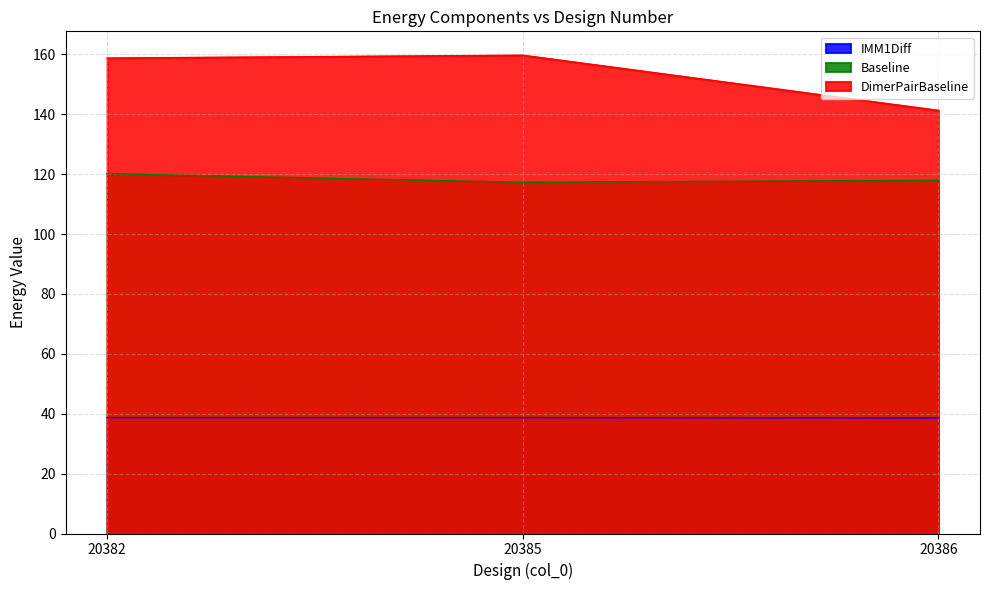

Which category has the highest value in the DimerPairBaseline series?

20385